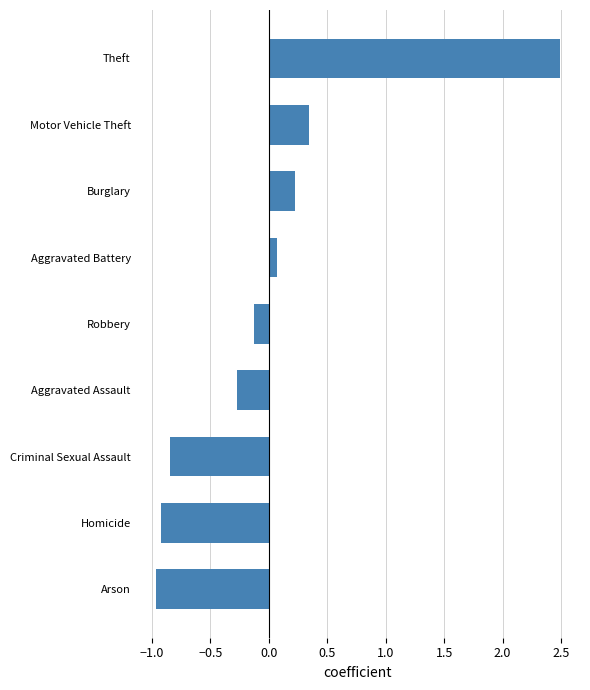

Does the chart contain any negative values?

Yes